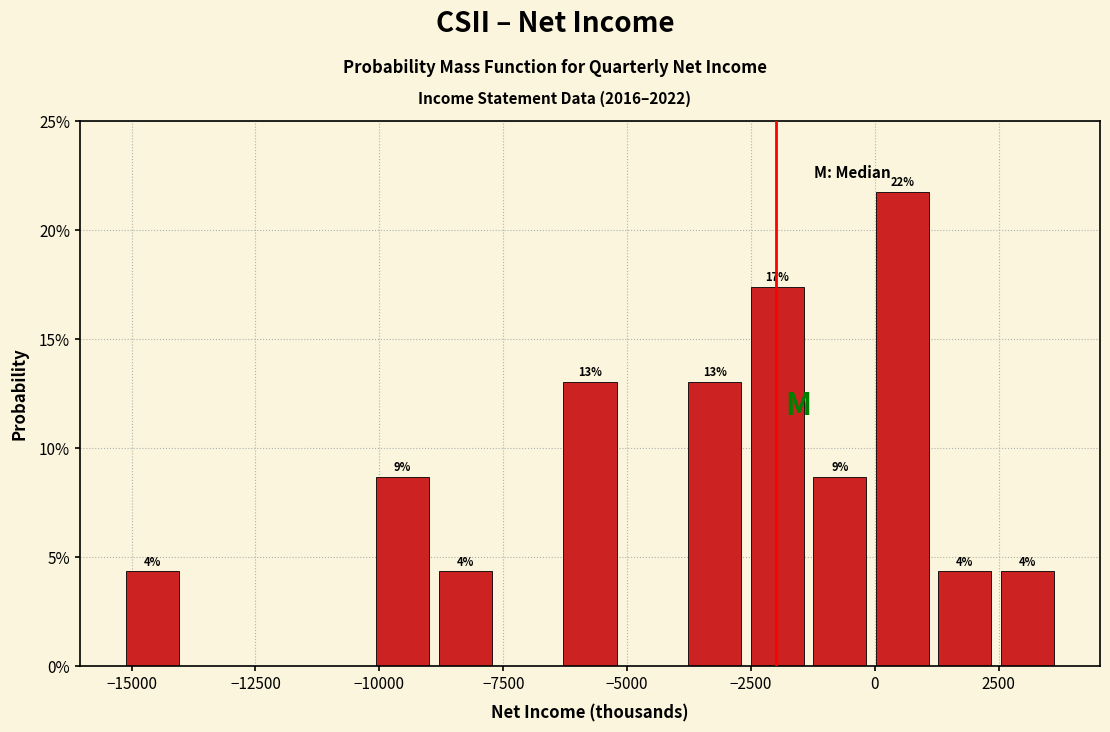

Around what value on the x-axis is the tallest bar? Give the approximate position of its centre, as read against the axis.

500